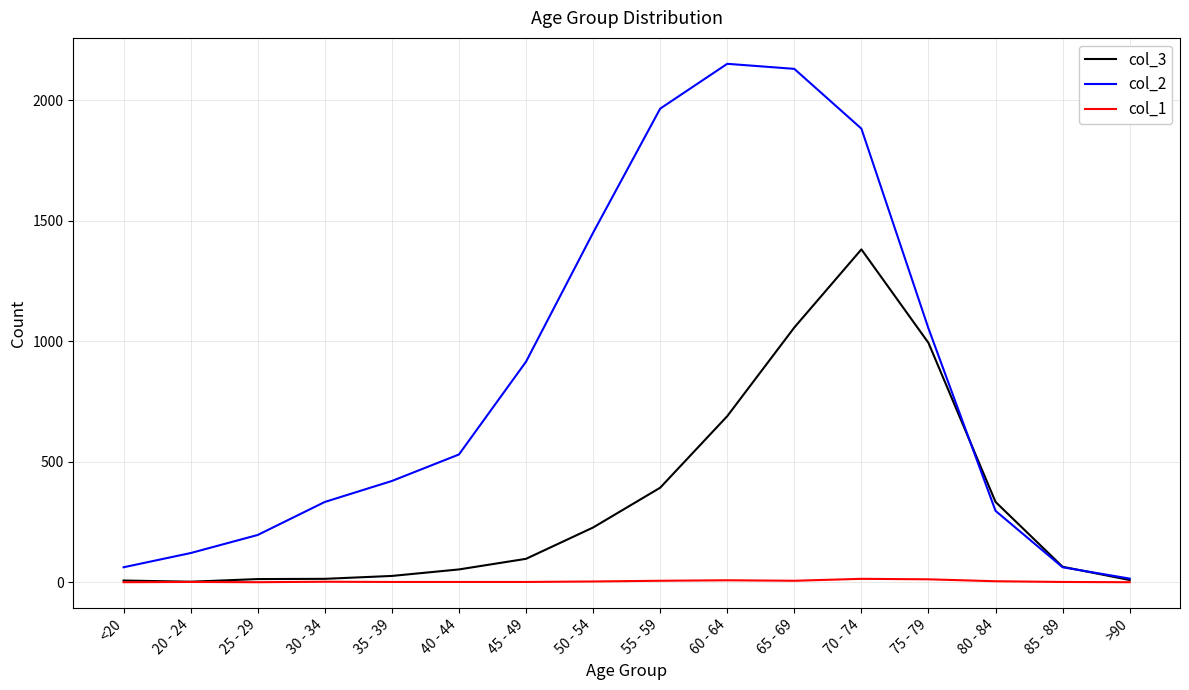

Rank the series by their maximum value, from highest to lowest.

col_2, col_3, col_1